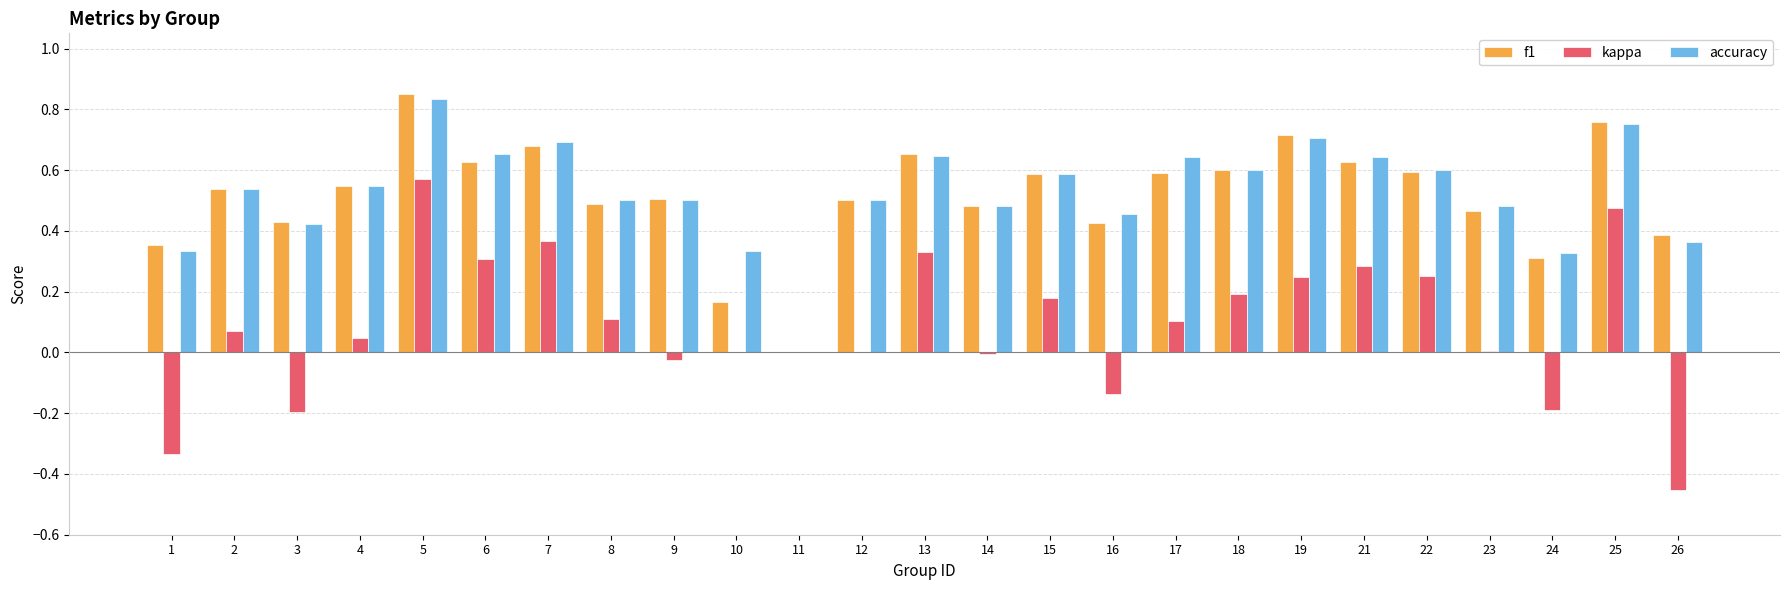

At which label does accuracy reach its peak?

5